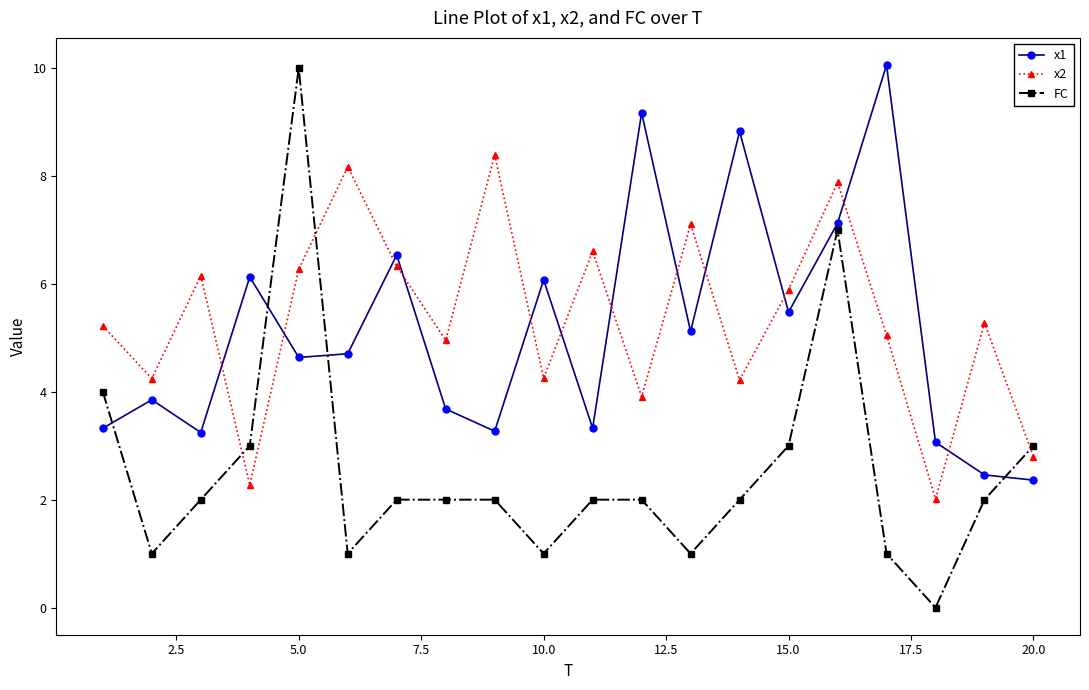

What is the value of the x2 point at the 11th from the left?

6.6